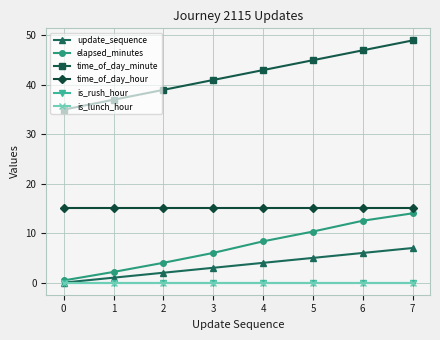

Is this an area chart (filled region under the line)?

No